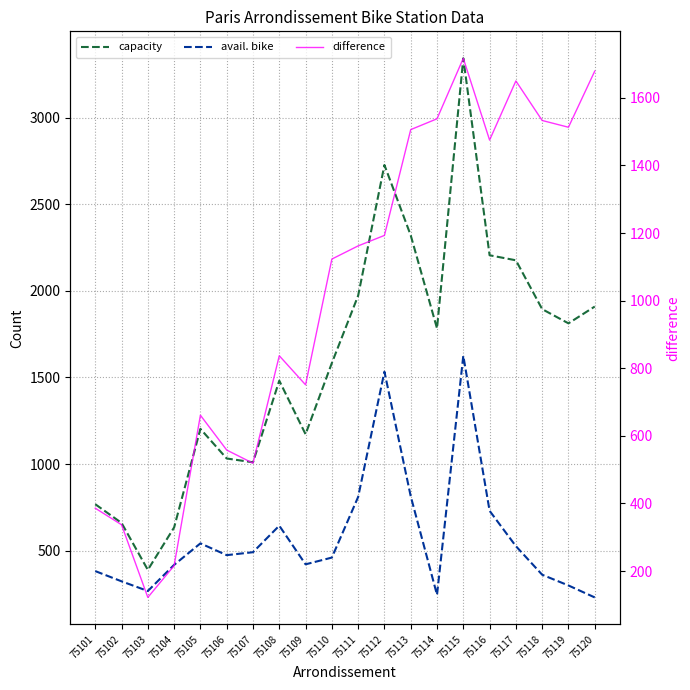

How many distinct data groups are displayed?

3